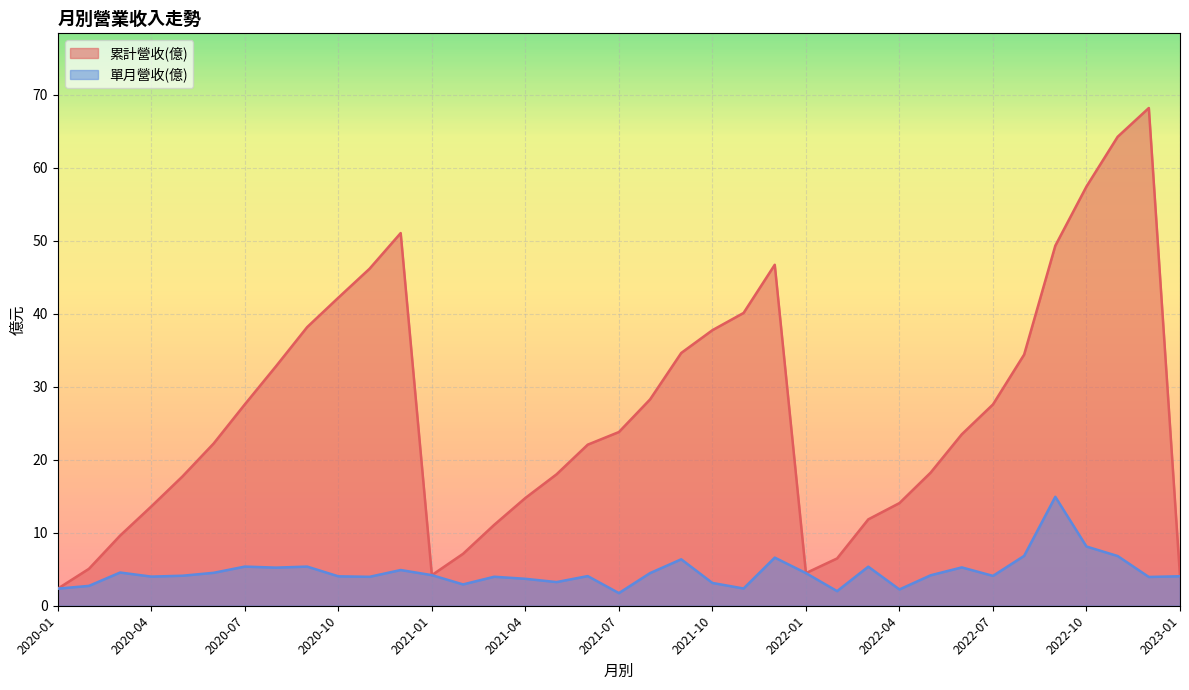

What are all the series names shown in the legend?

累計營收(億), 單月營收(億)